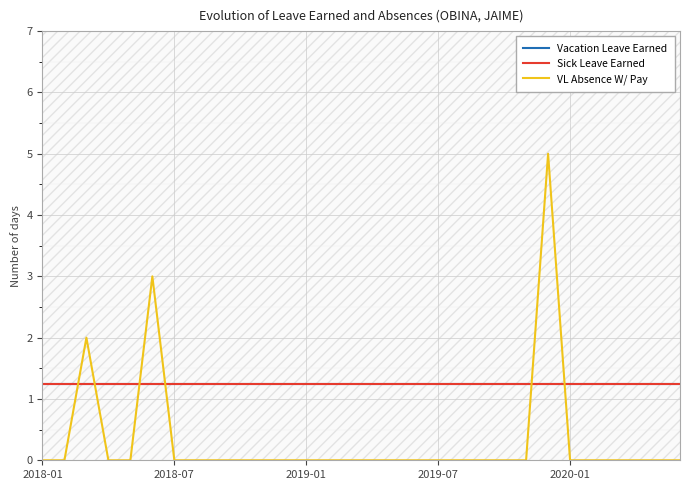

How many intersections are there between Sick Leave Earned and VL Absence W/ Pay?

6